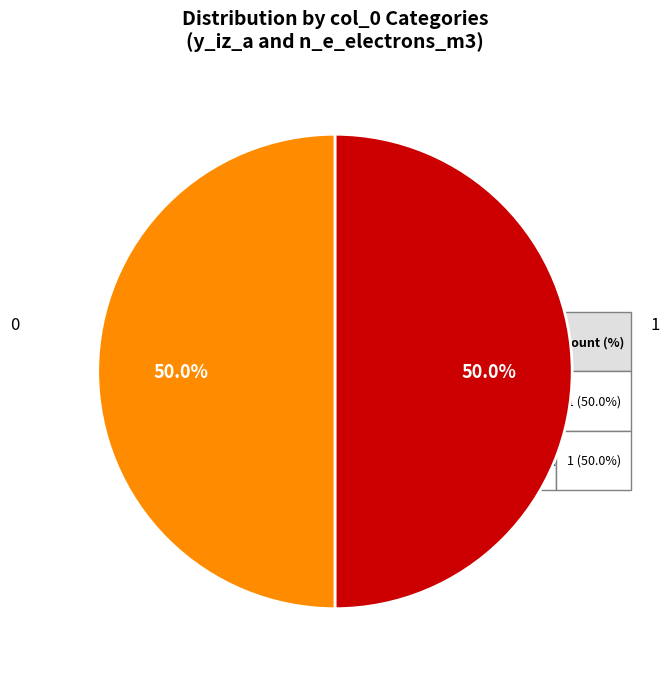

How many slices are in this pie chart?

2